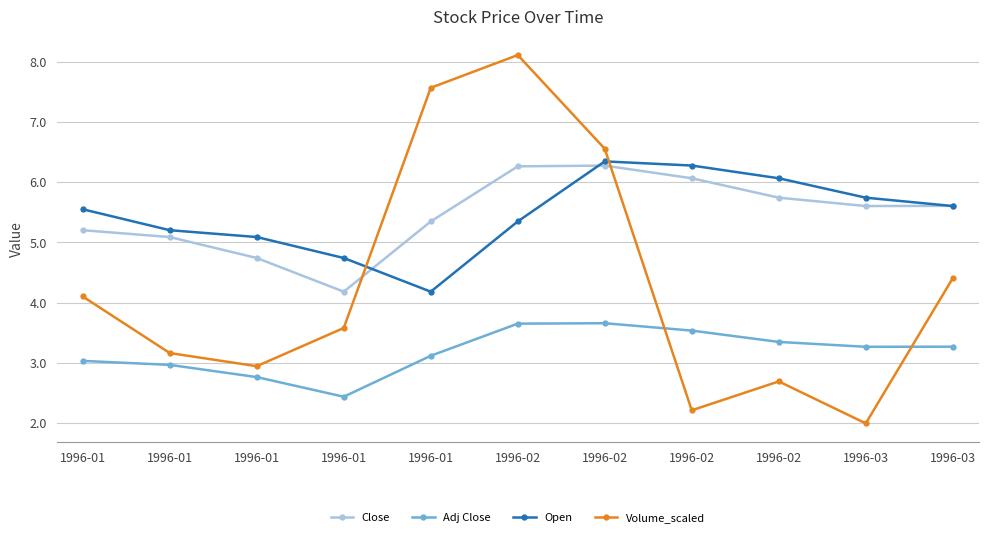

Count the number of data series in this chart.

4